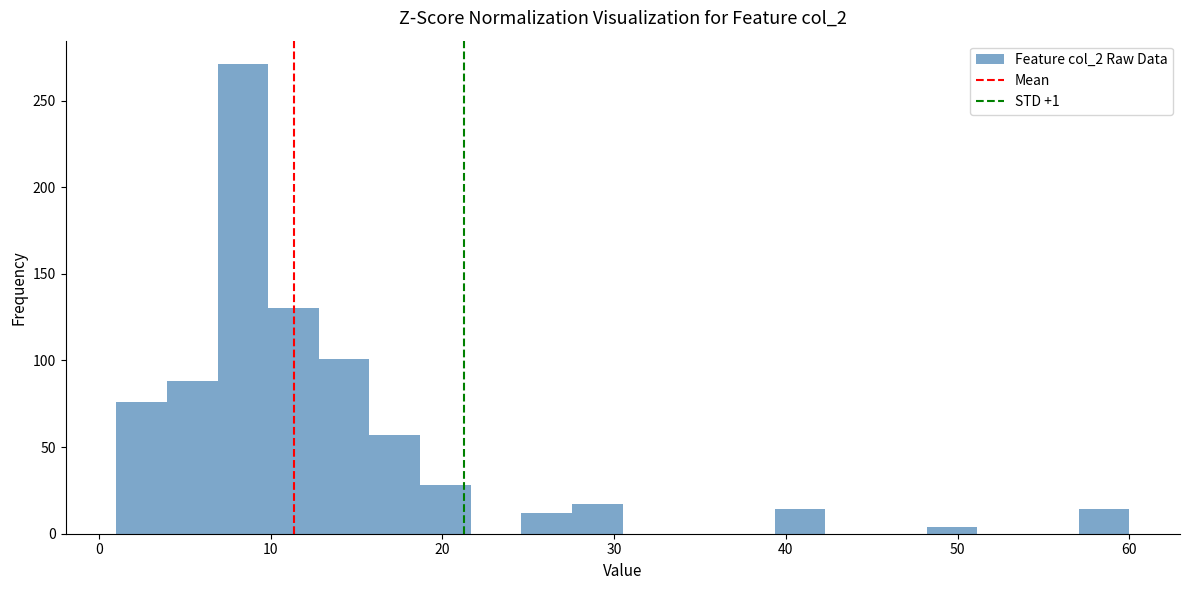

Around what value on the x-axis is the tallest bar? Give the approximate position of its centre, as read against the axis.

8